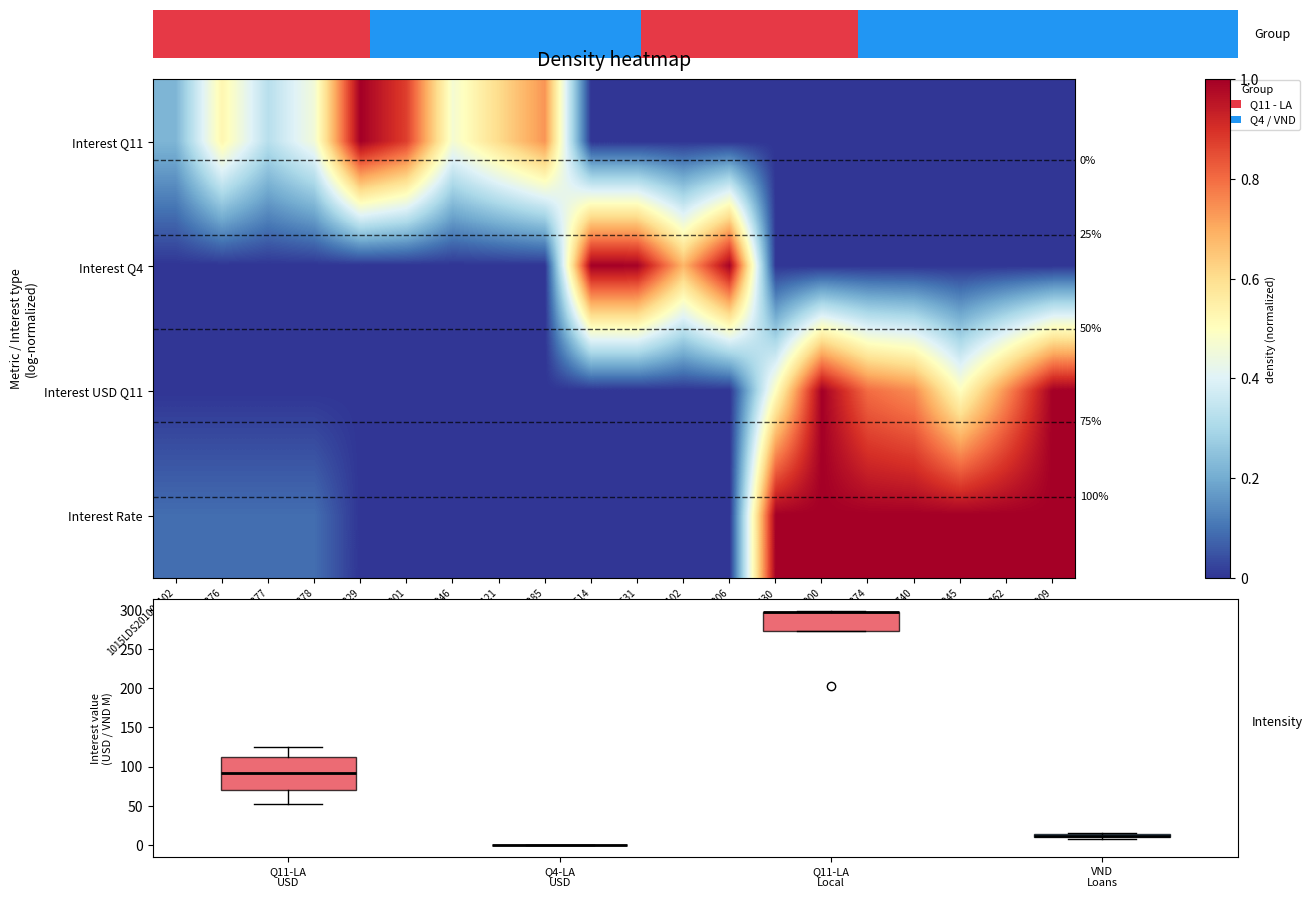

Count the number of data series in this chart.

4